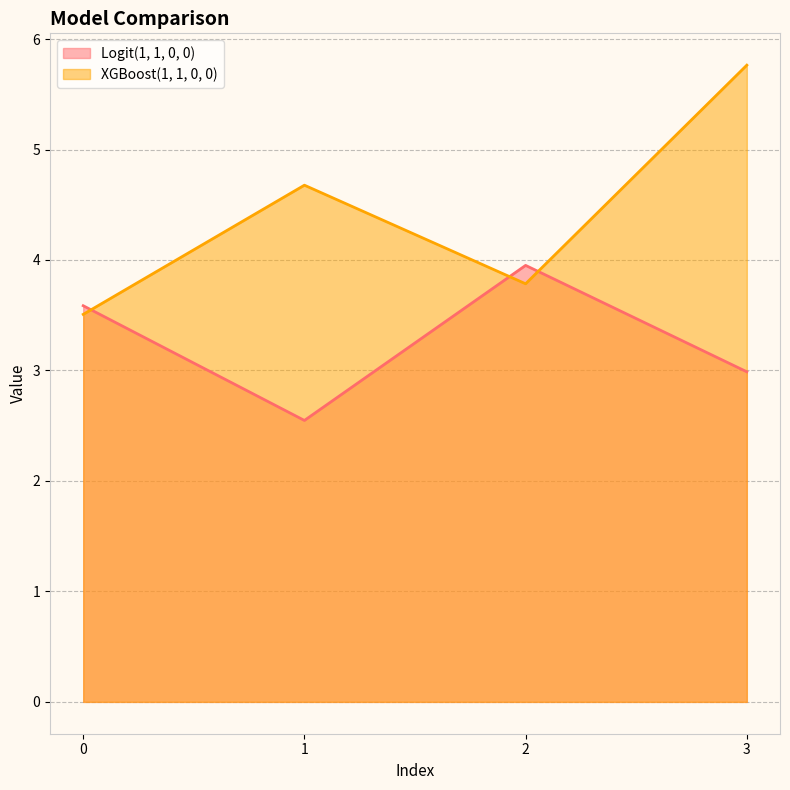

Reading left to right, what are all the values shown in this chart?

Logit(1, 1, 0, 0): 0=3.6	1=2.5	2=4.0	3=3.0
XGBoost(1, 1, 0, 0): 0=3.5	1=4.7	2=3.8	3=5.8